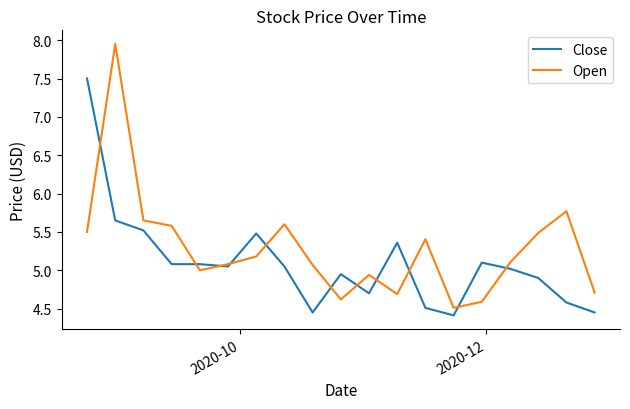

What are all the series names shown in the legend?

Close, Open